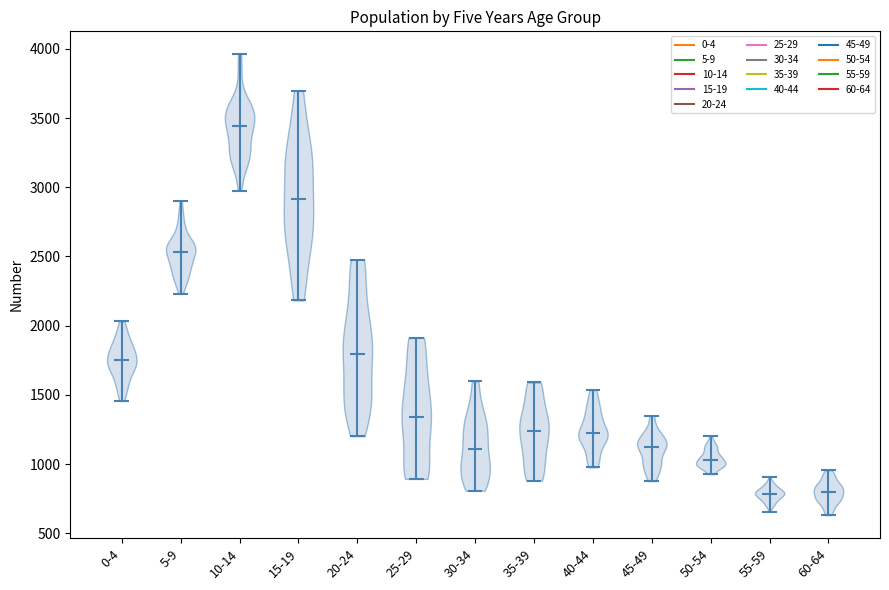

Reading left to right, read every violin against the y-axis: where its median line is, and the lowest and highest points it reaches. The values are not printed on the chart, so give them approximately, as read against the axis.

0-4: median line 1750, lowest point 1450, highest point 2050
5-9: median line 2550, lowest point 2250, highest point 2900
10-14: median line 3450, lowest point 2950, highest point 3950
15-19: median line 2900, lowest point 2200, highest point 3700
20-24: median line 1800, lowest point 1200, highest point 2500
25-29: median line 1350, lowest point 900, highest point 1900
30-34: median line 1100, lowest point 800, highest point 1600
35-39: median line 1250, lowest point 900, highest point 1600
40-44: median line 1200, lowest point 1000, highest point 1550
45-49: median line 1100, lowest point 900, highest point 1350
50-54: median line 1050, lowest point 950, highest point 1200
55-59: median line 800, lowest point 650, highest point 900
60-64: median line 800, lowest point 650, highest point 950